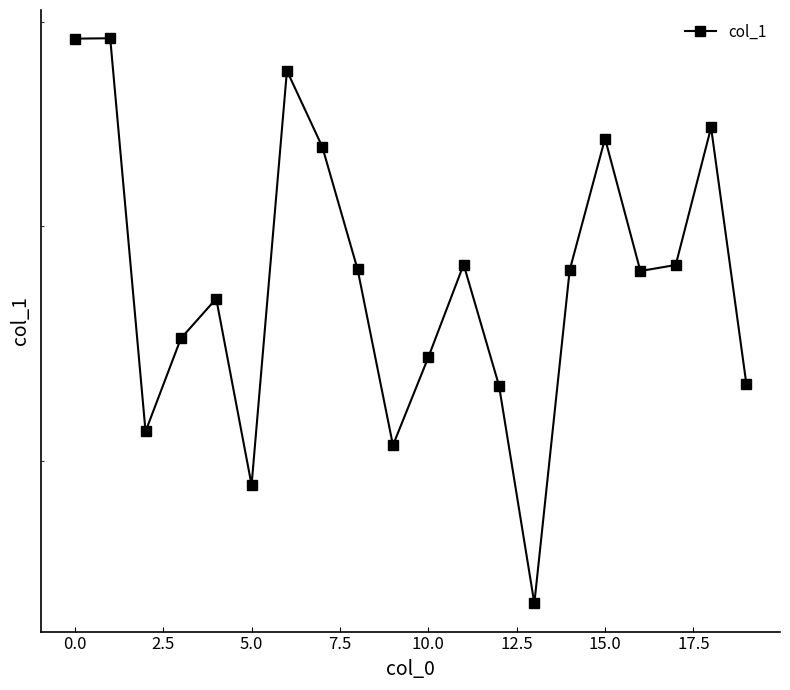

True or false: the data shows 6824 at 11.

True